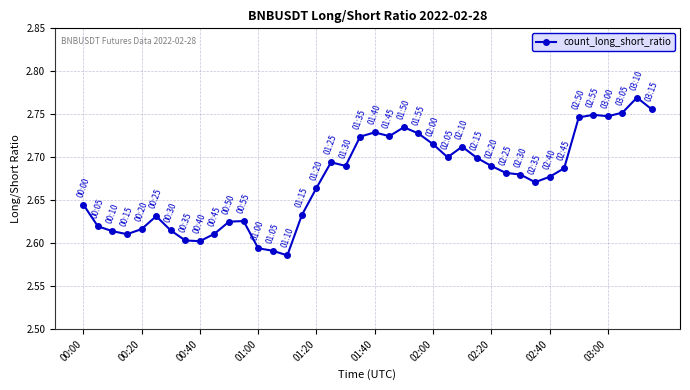

What is the sum of all values?

106.9